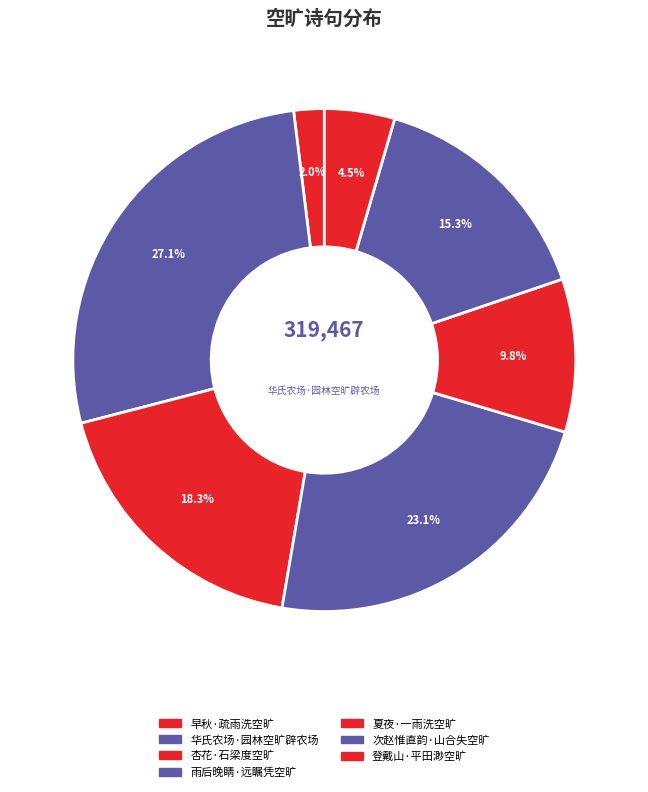

How many segments does this pie chart have?

7